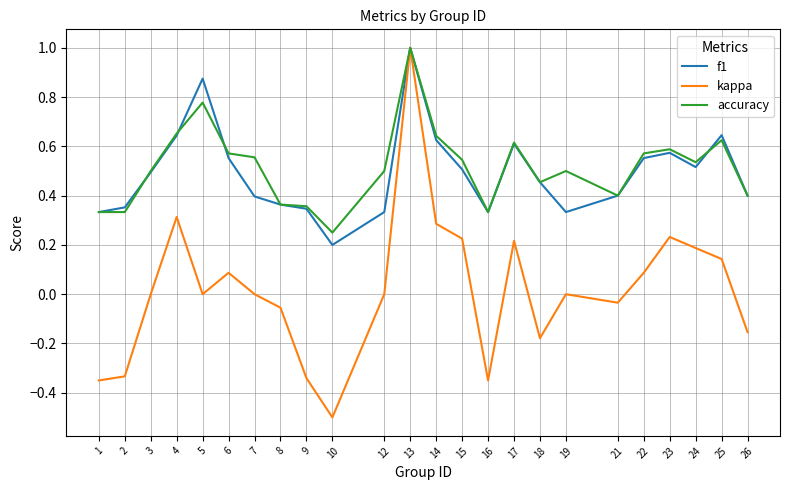

Is it true that kappa equals 0.1 at 22?

True